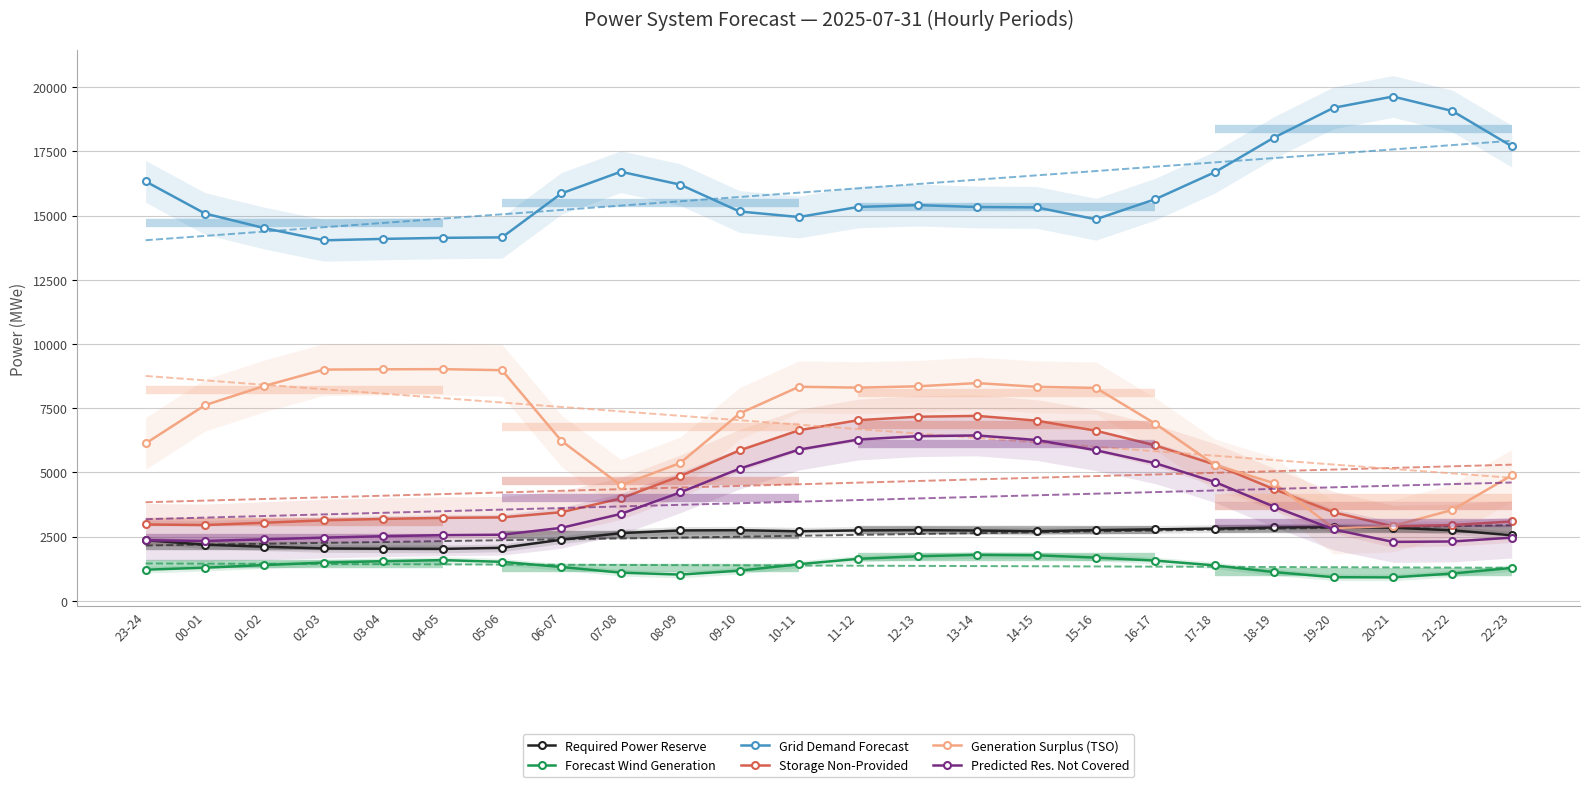

What is the highest value of the Grid Demand Forecast series?

19639